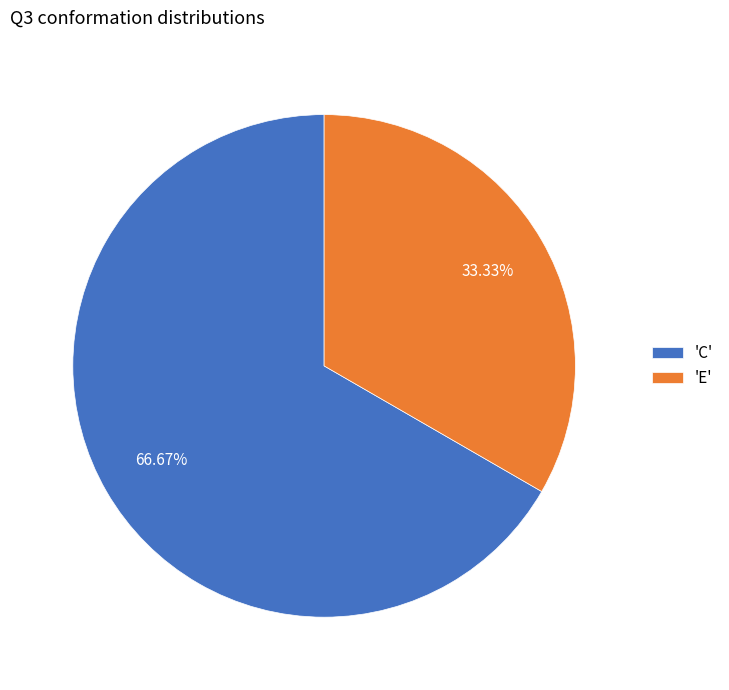

Do 'C' and 'E' together represent more than half of the pie?

Yes